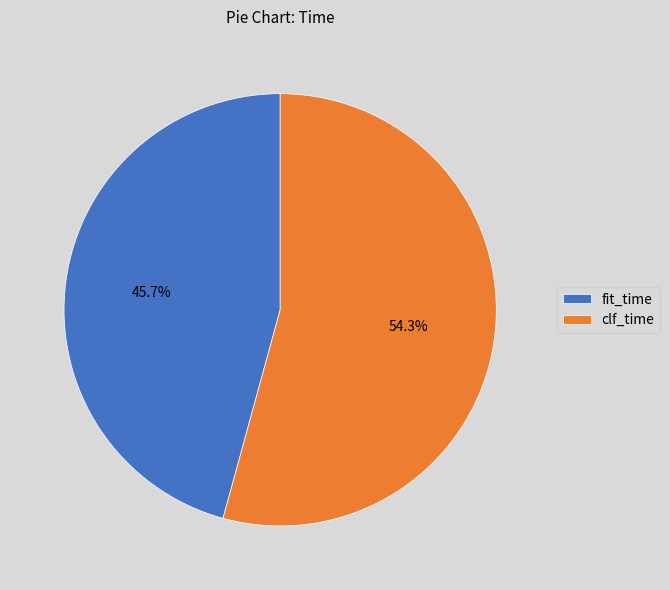

What percentage is the clf_time slice, to the nearest percent?

54%